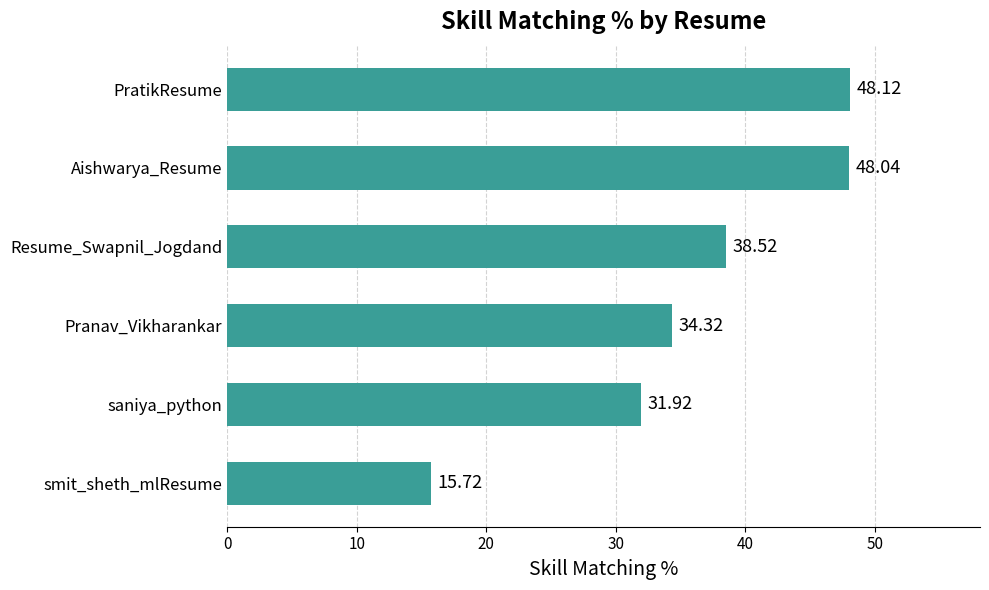

Count the number of categories in the chart.

6